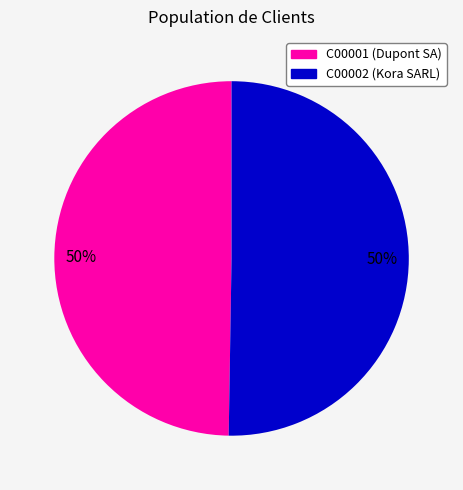

The C00002 slice represents 50% of the pie. True or false?

True